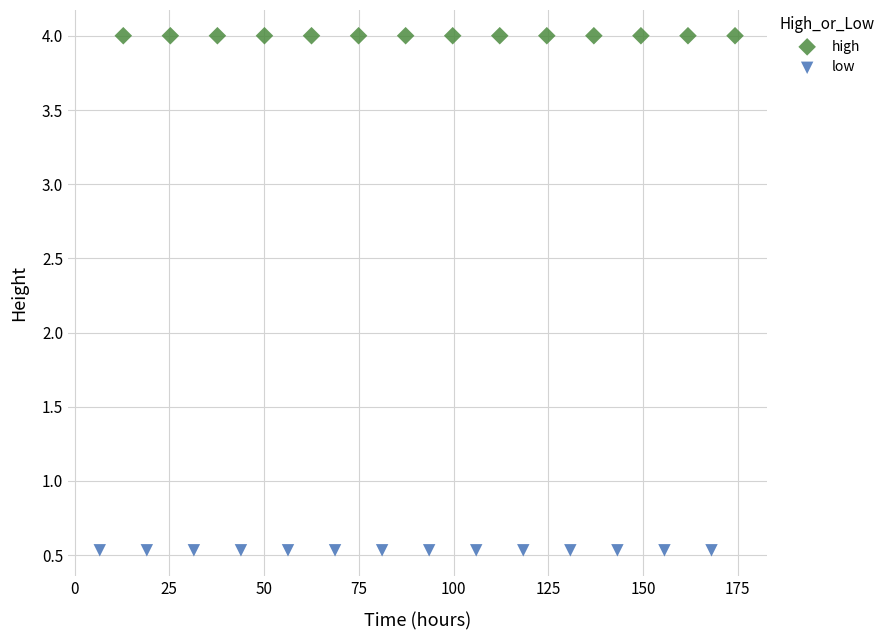

What are all the series names shown in the legend?

high, low